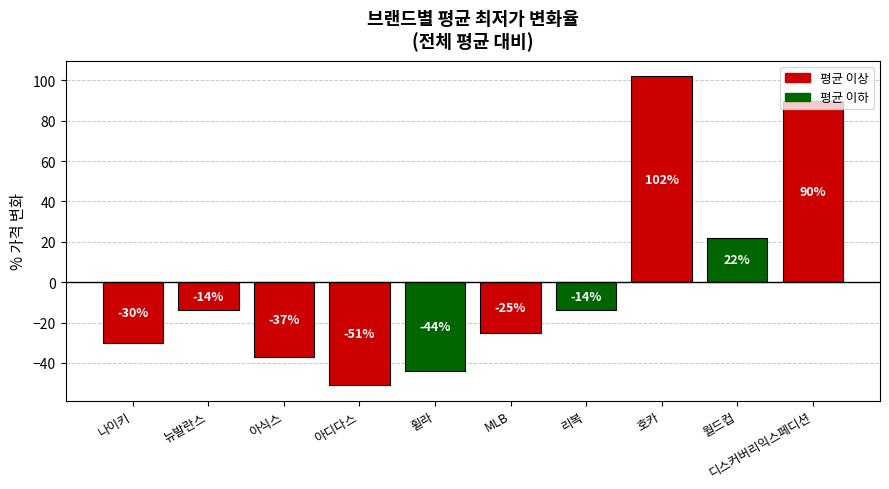

Is it true that the value at 디스커버리익스페디션 is 90?

True